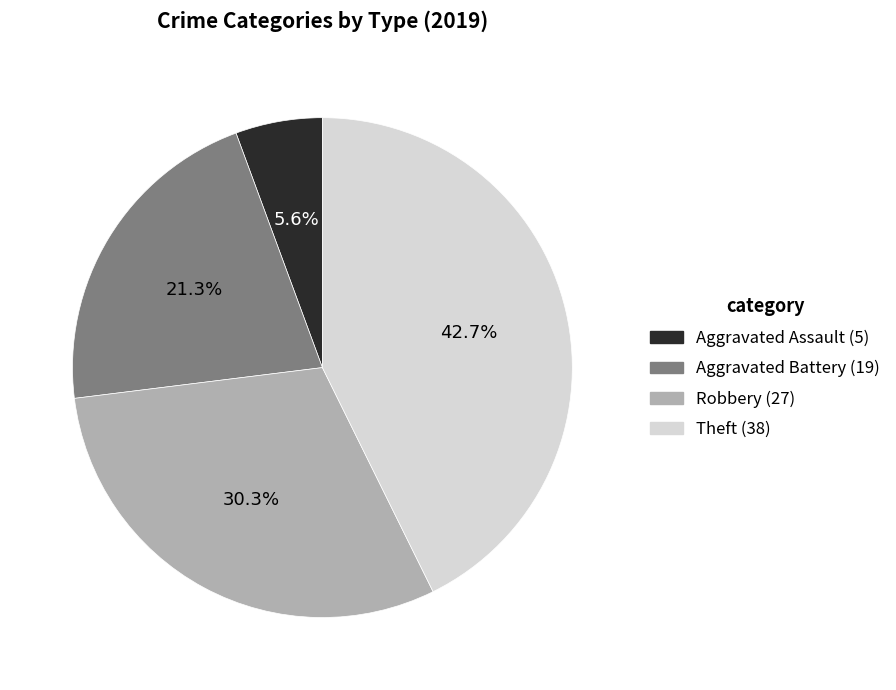

Which category has the smallest portion of the pie?

Aggravated Assault